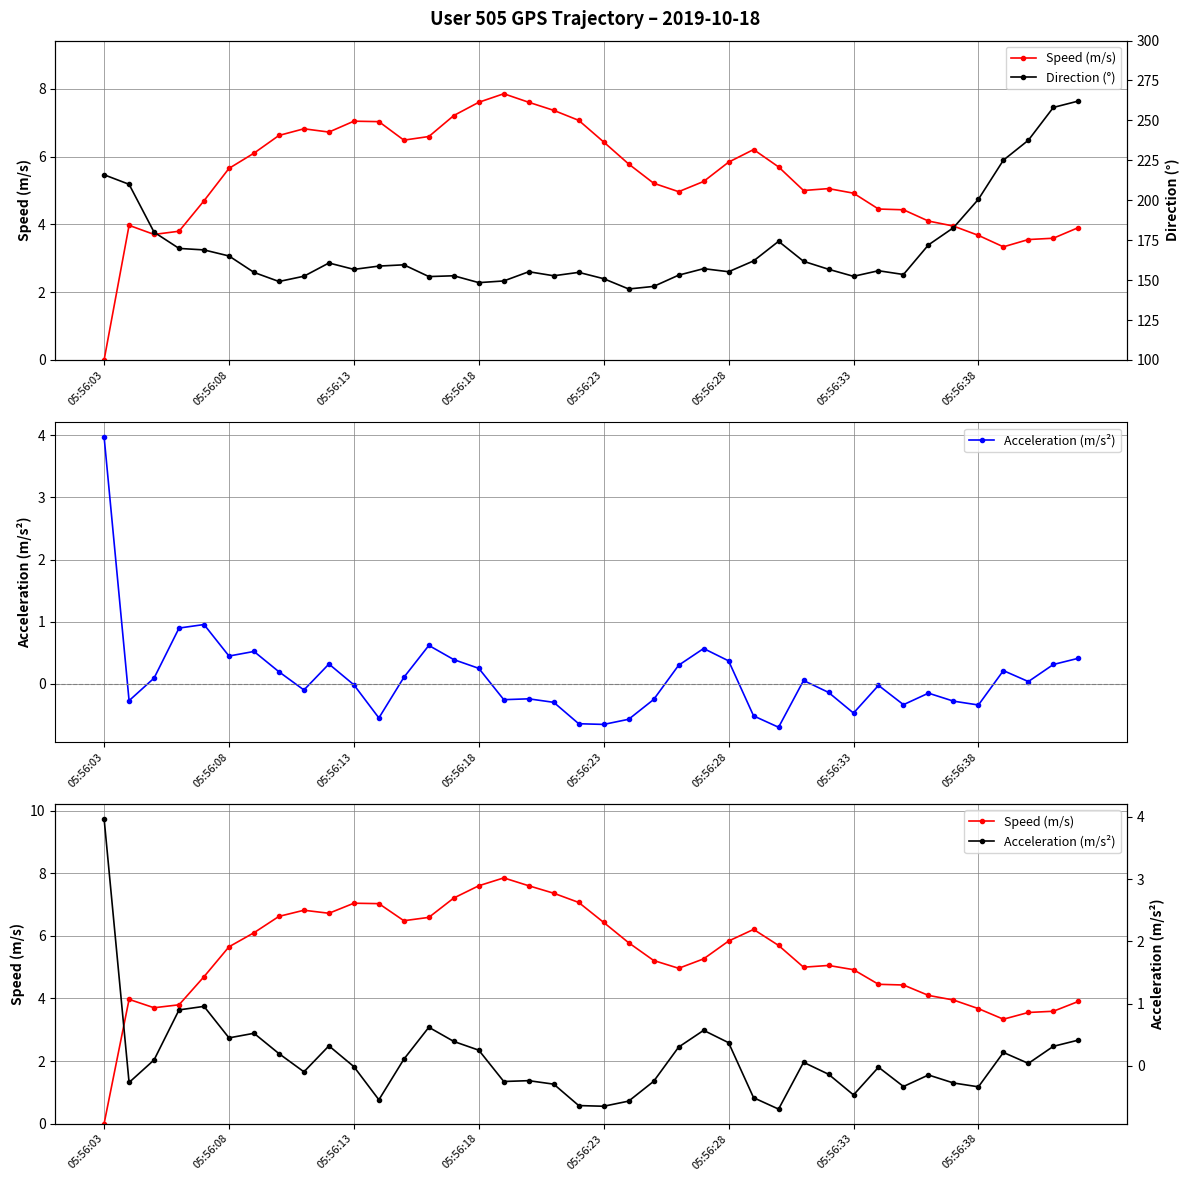

Which series has the widest spread of values?

Direction (°)